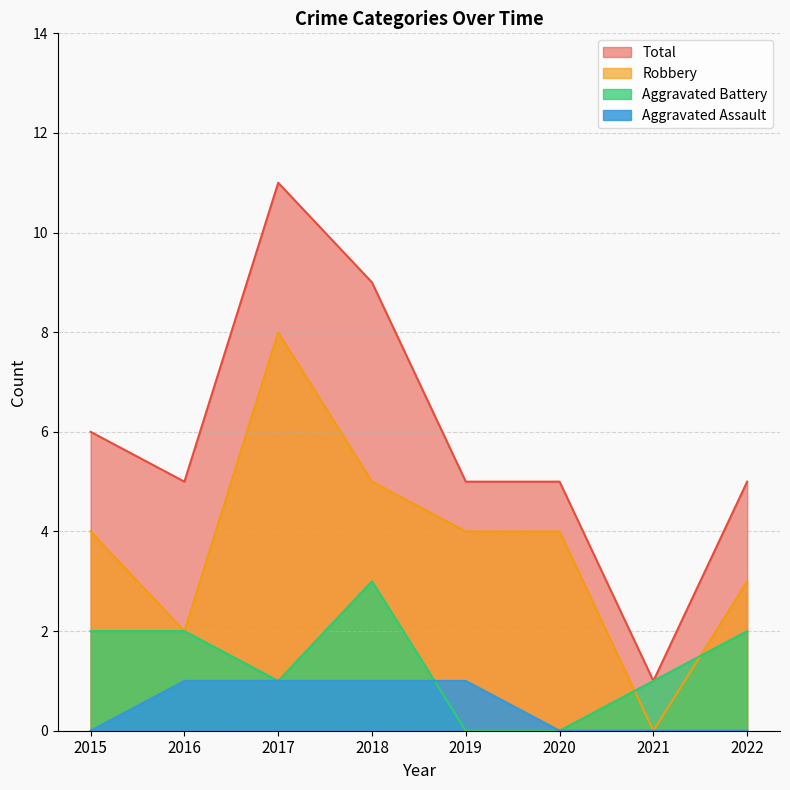

Does the chart have visible grid lines?

Yes